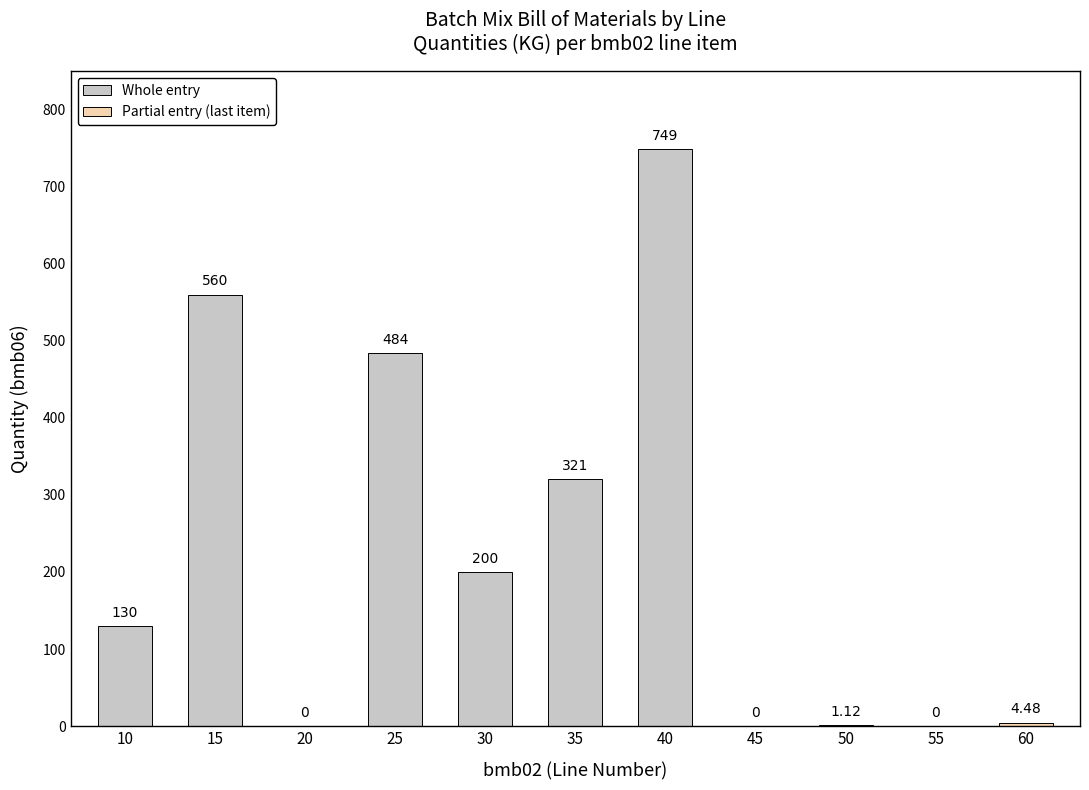

The chart shows a value of 383.4 at 40. True or false?

False